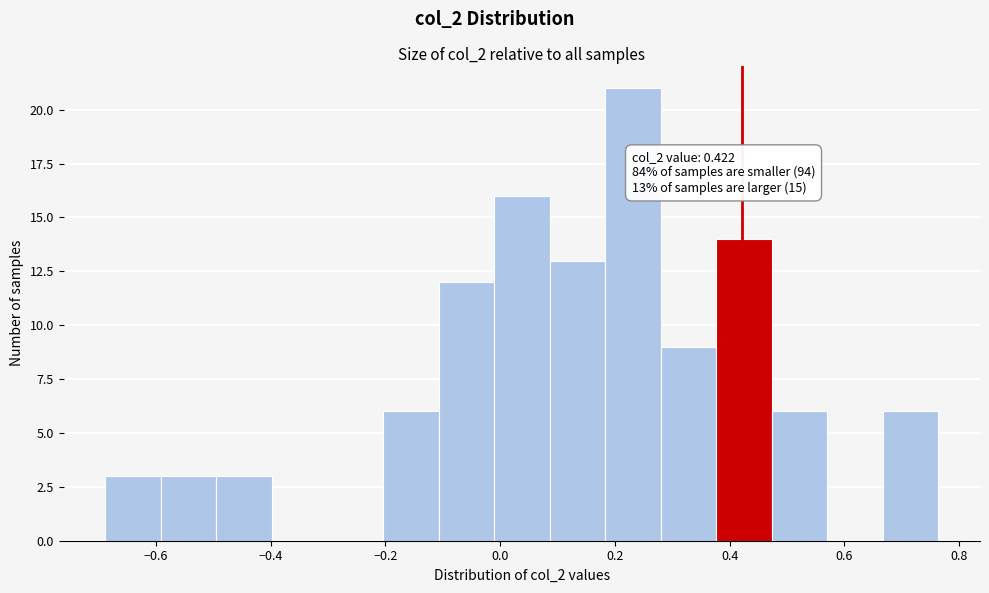

Over which range of the x-axis is the bar tallest?

0.18 to 0.28